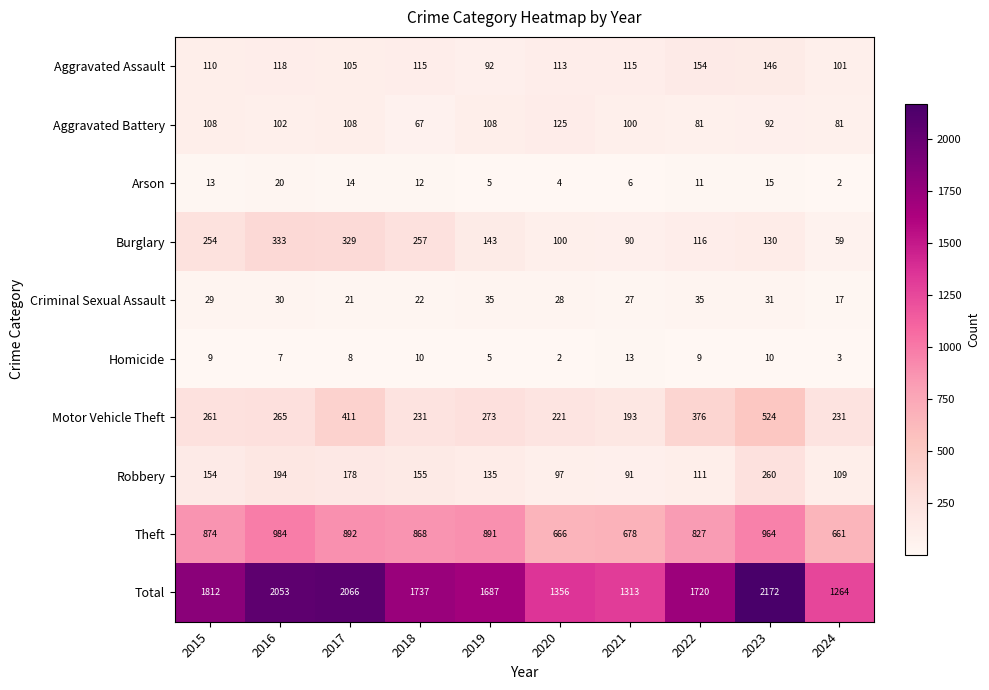

What is the difference between the Aggravated Assault values at 2019 and 2018?

23